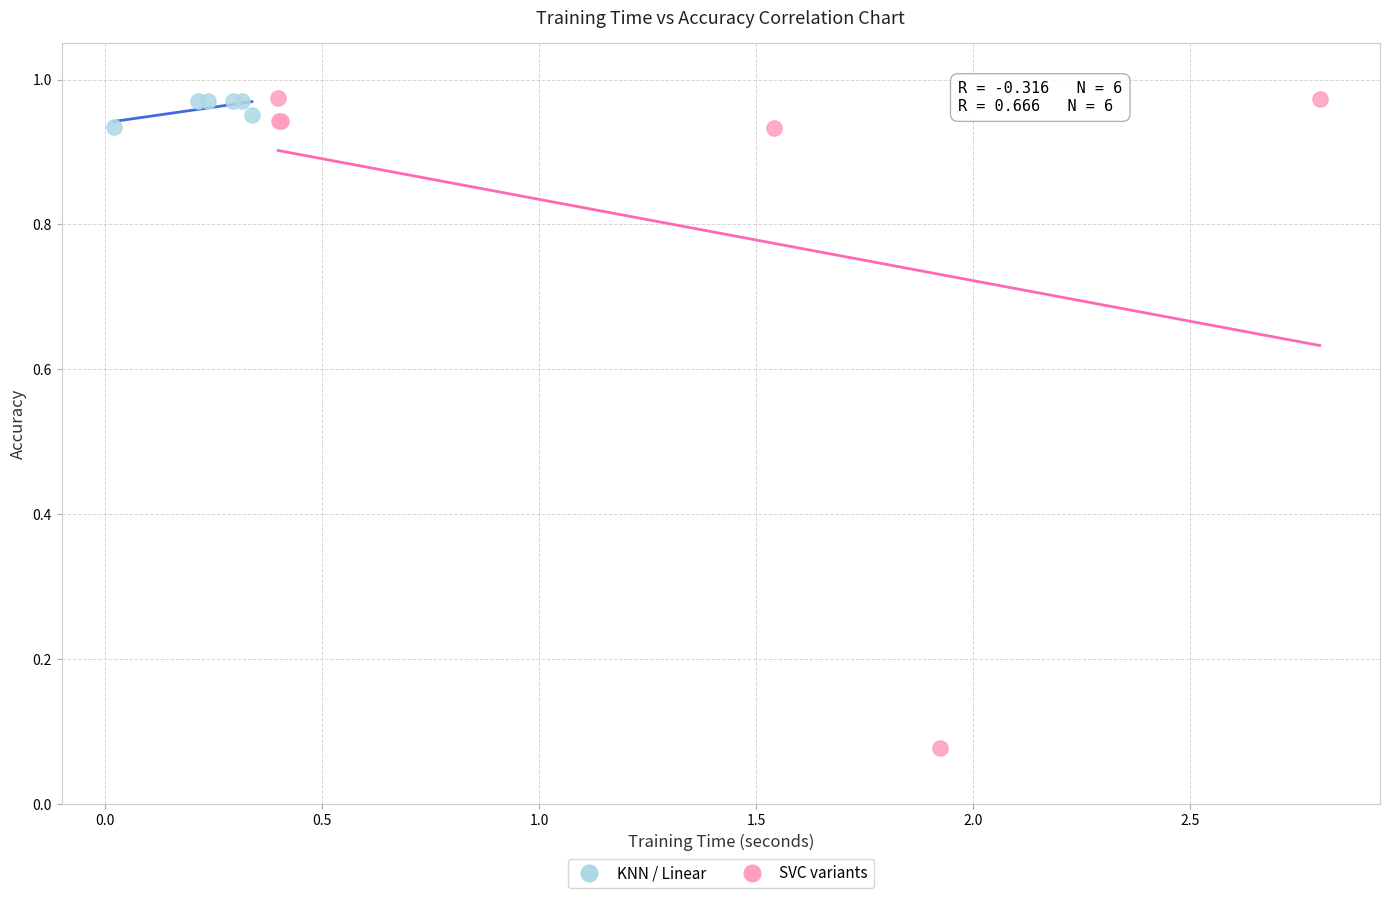

Which series reaches the minimum Y coordinate?

SVC variants